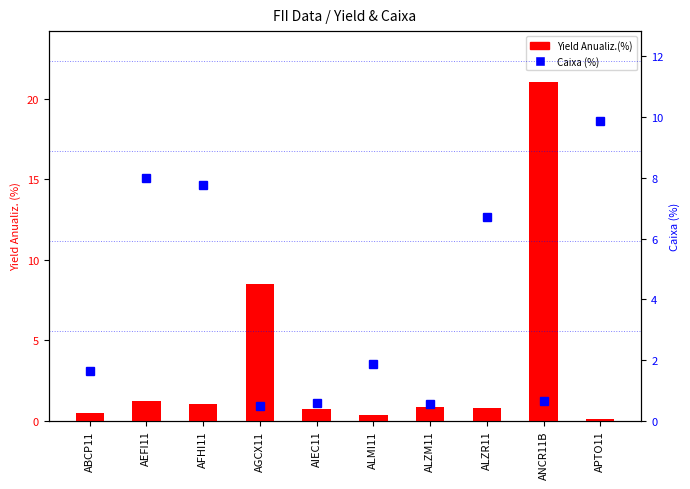

Which series has the largest range (max minus min)?

Yield Anualiz.(%)